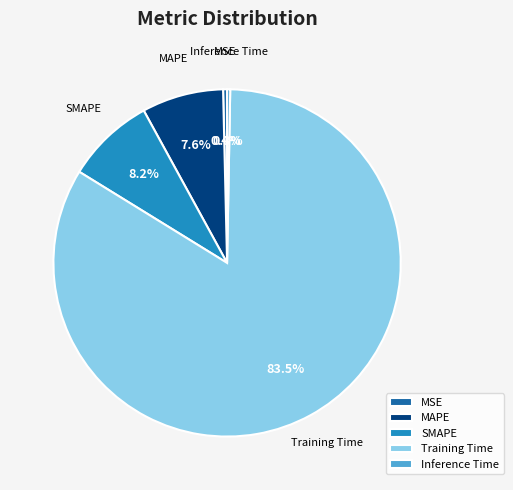

Does MSE represent more than half of the total?

No